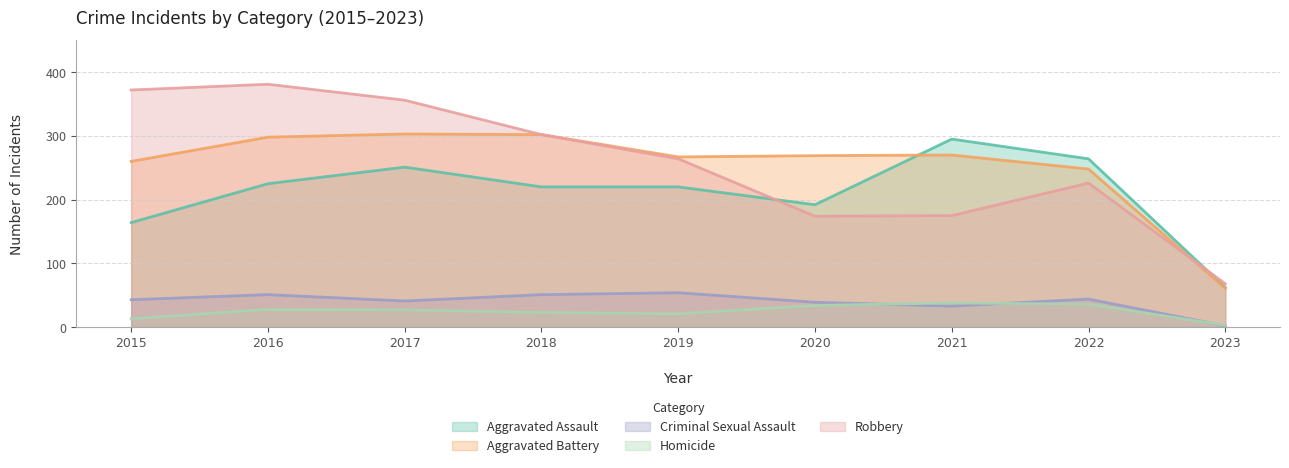

How many data points in Aggravated Assault are above 220?

4